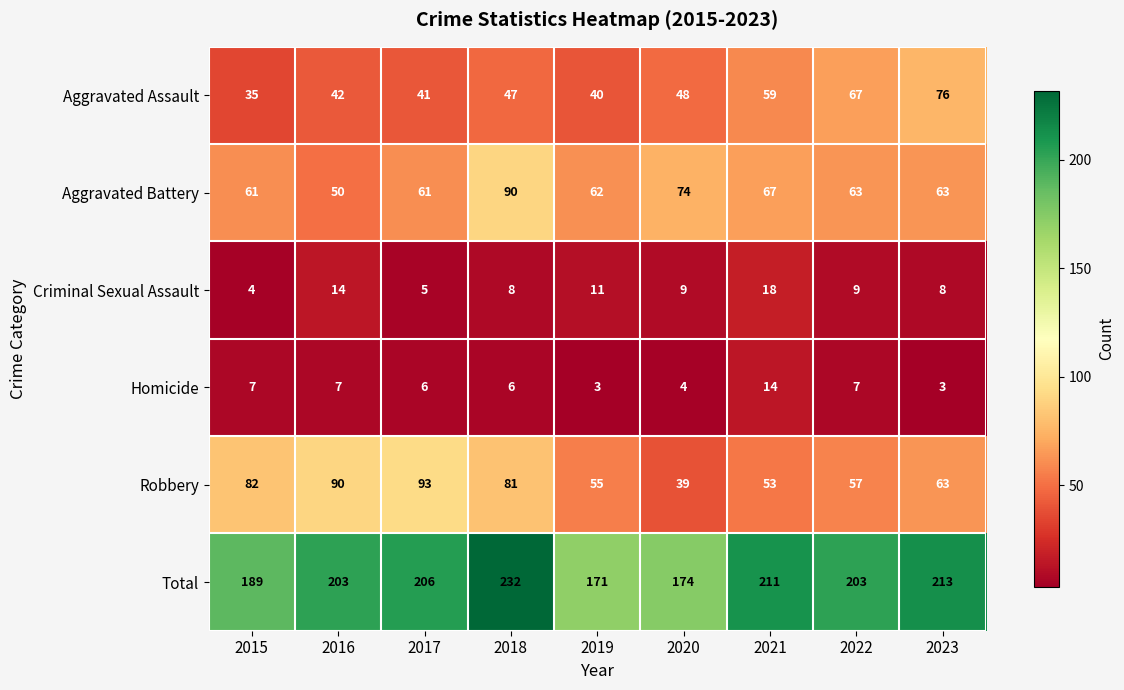

How many data points in Homicide are less than 6?

3